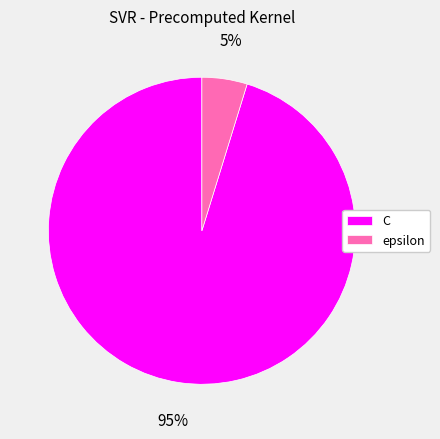

Which has a higher value, C or epsilon?

C